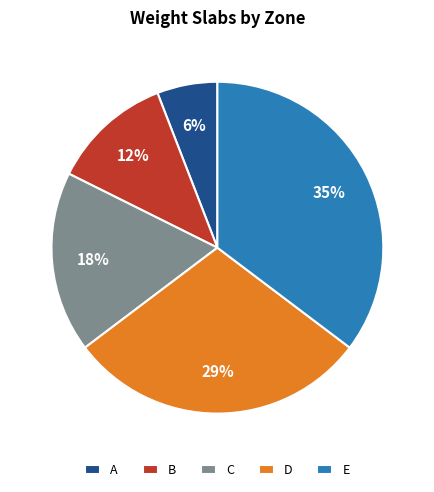

Do B and C together represent more than half of the pie?

No